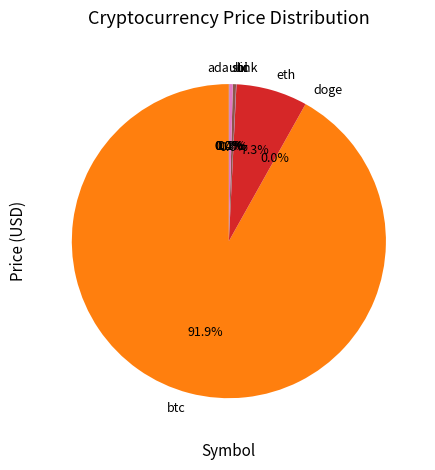

To the nearest percent, what is the average slice percentage?

12%